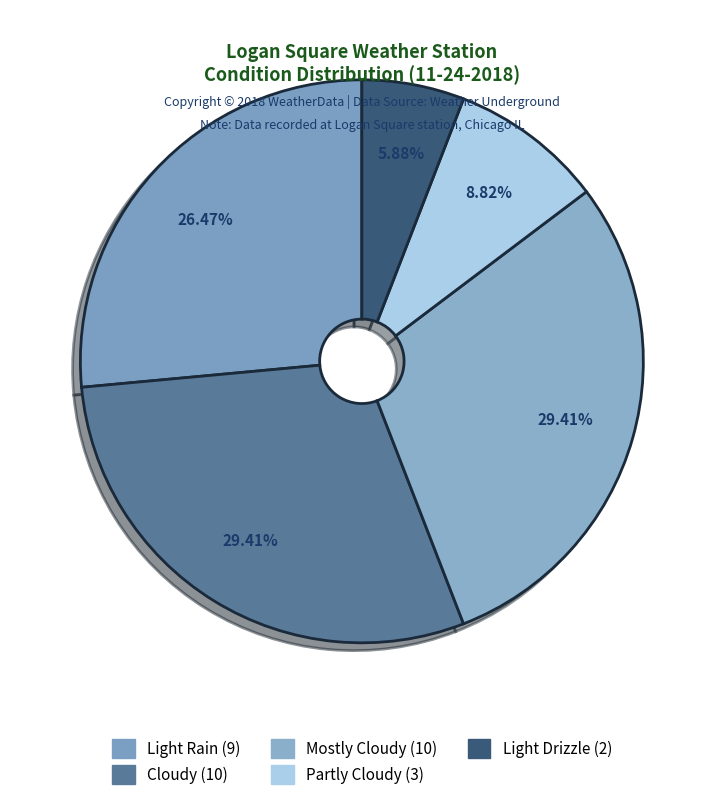

Approximately how many times larger is the value at Mostly Cloudy compared to Light Drizzle?

5.0